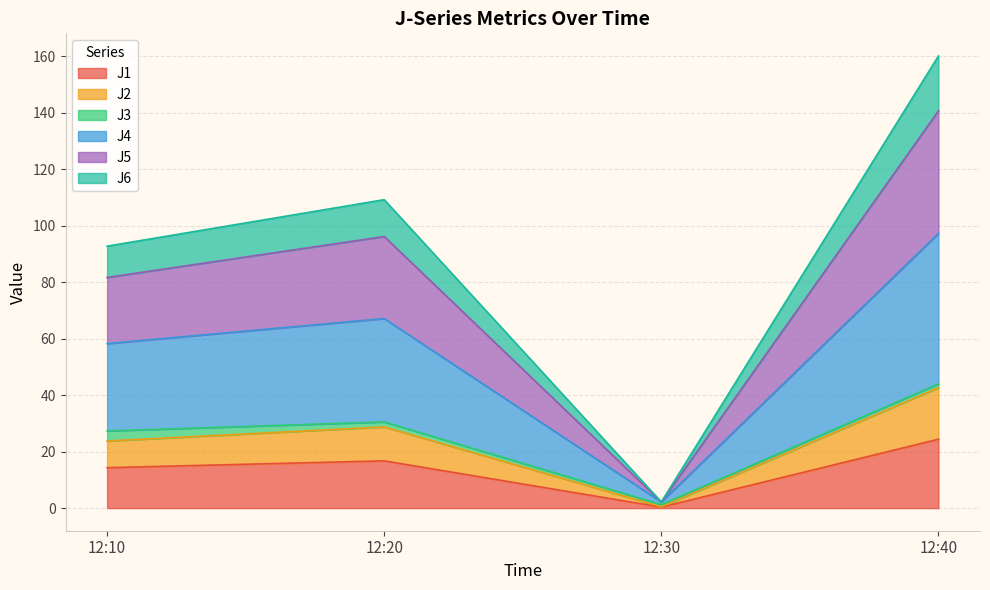

Which category has the lowest value in the J1 series?

12:30